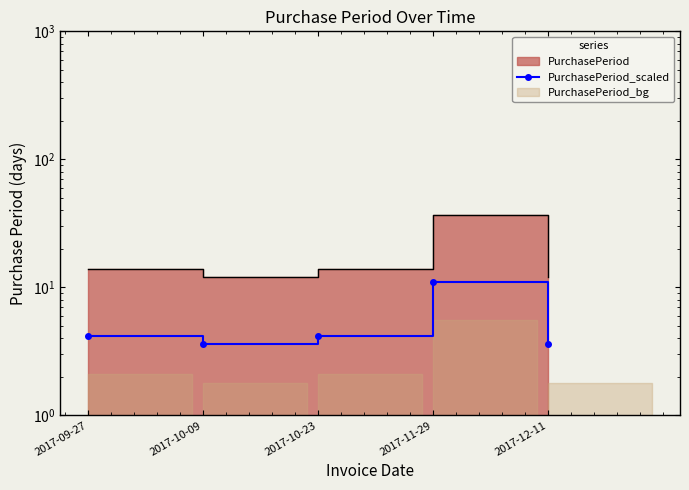

At which label does the data first exceed 4?

2017-09-27